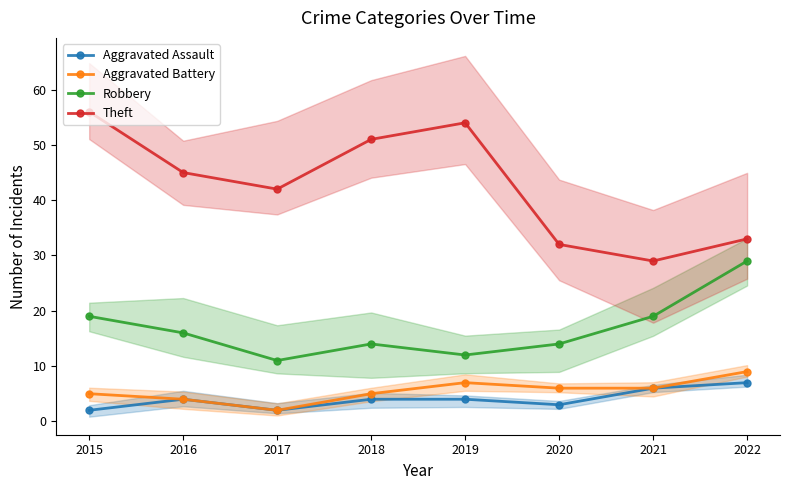

What is the sum of the Robbery values at 2021 and 2015?

38